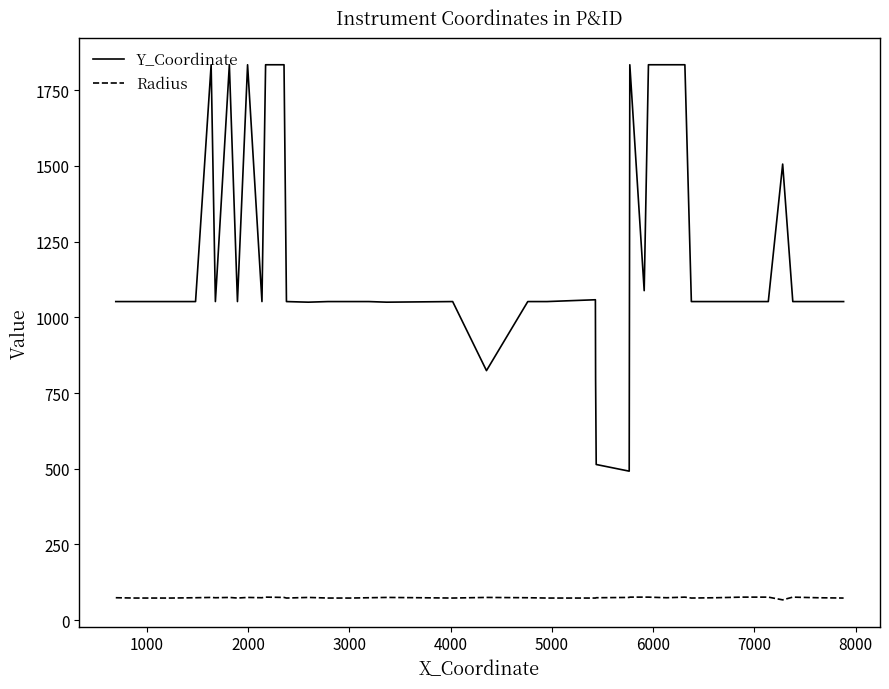

True or false: Y_Coordinate and Radius cross at least once.

False